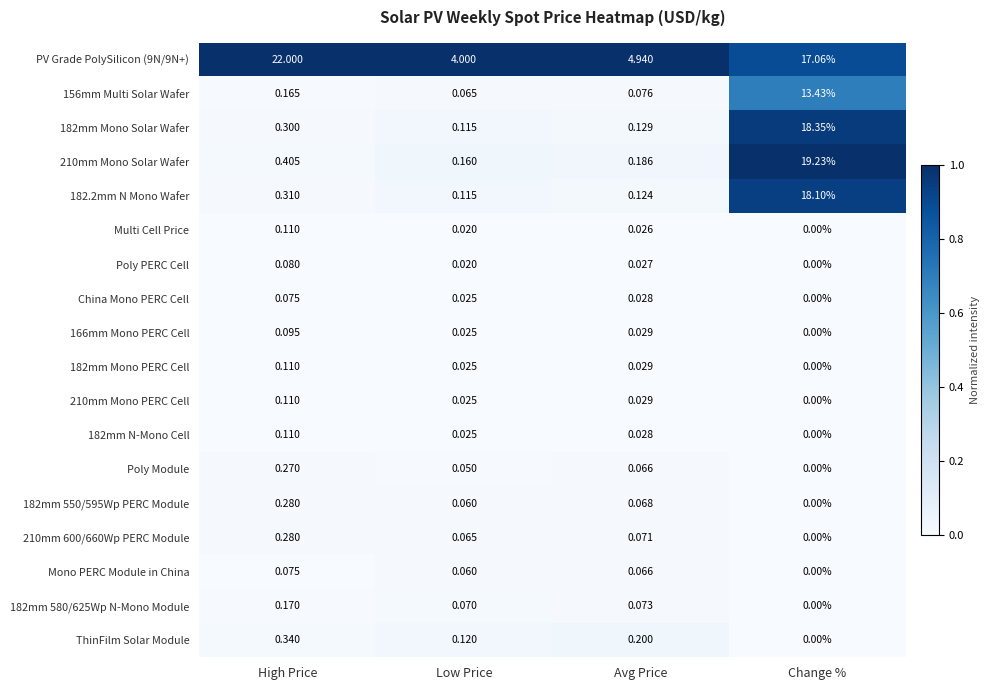

List the labels in order of 156mm Multi Solar Wafer value, largest first.

Change %, High Price, Avg Price, Low Price